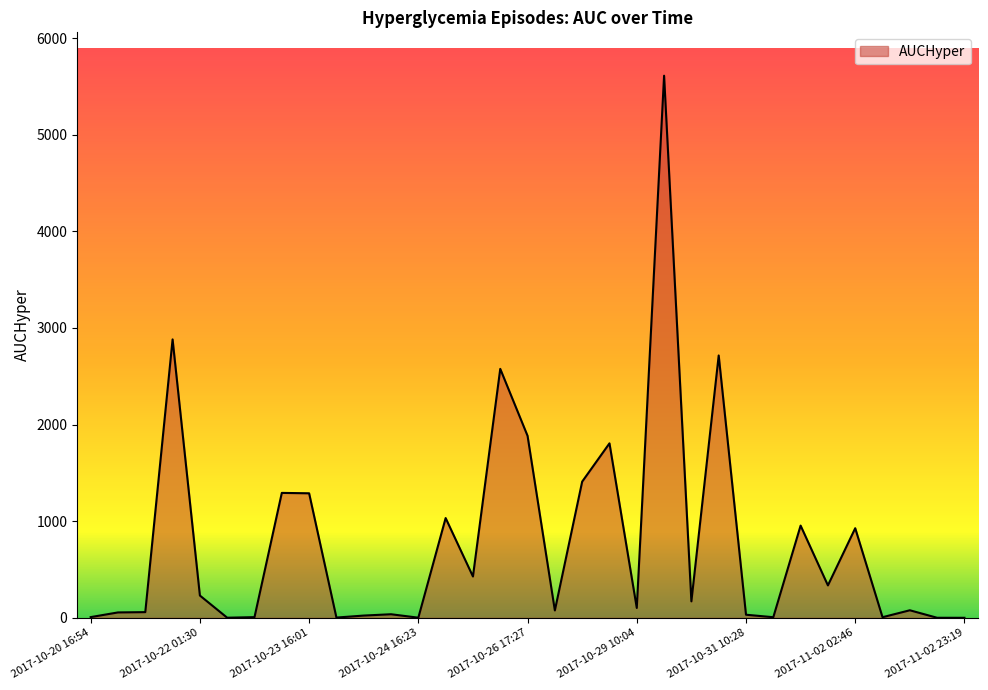

What is the difference between the maximum and minimum values?

5609.5